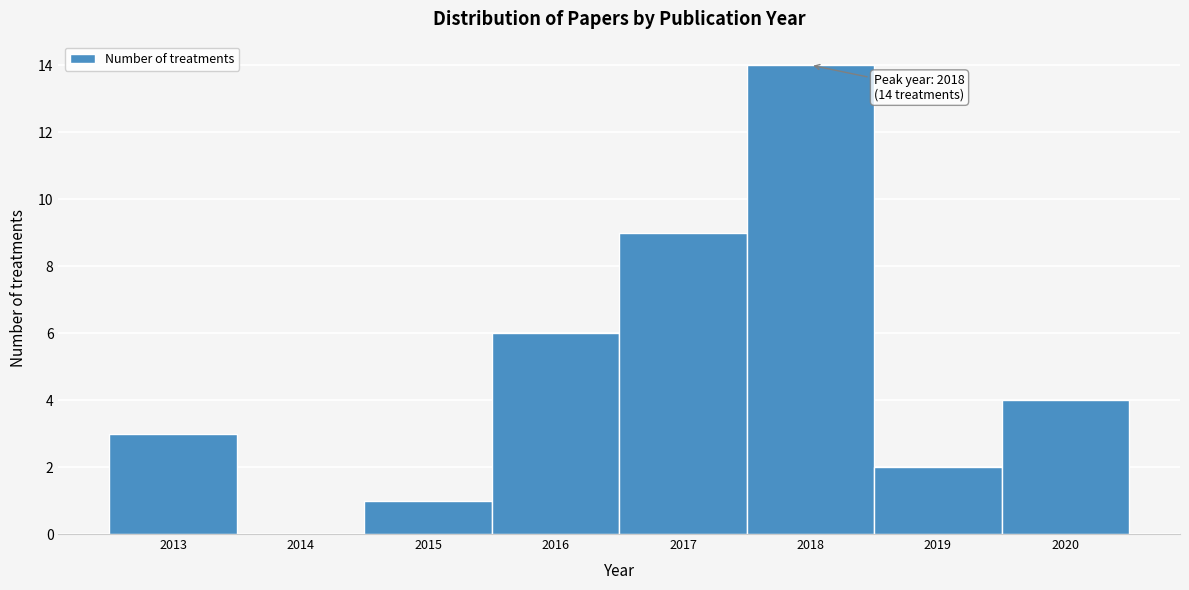

Over which range of the x-axis is the bar tallest?

2017.5 to 2018.5